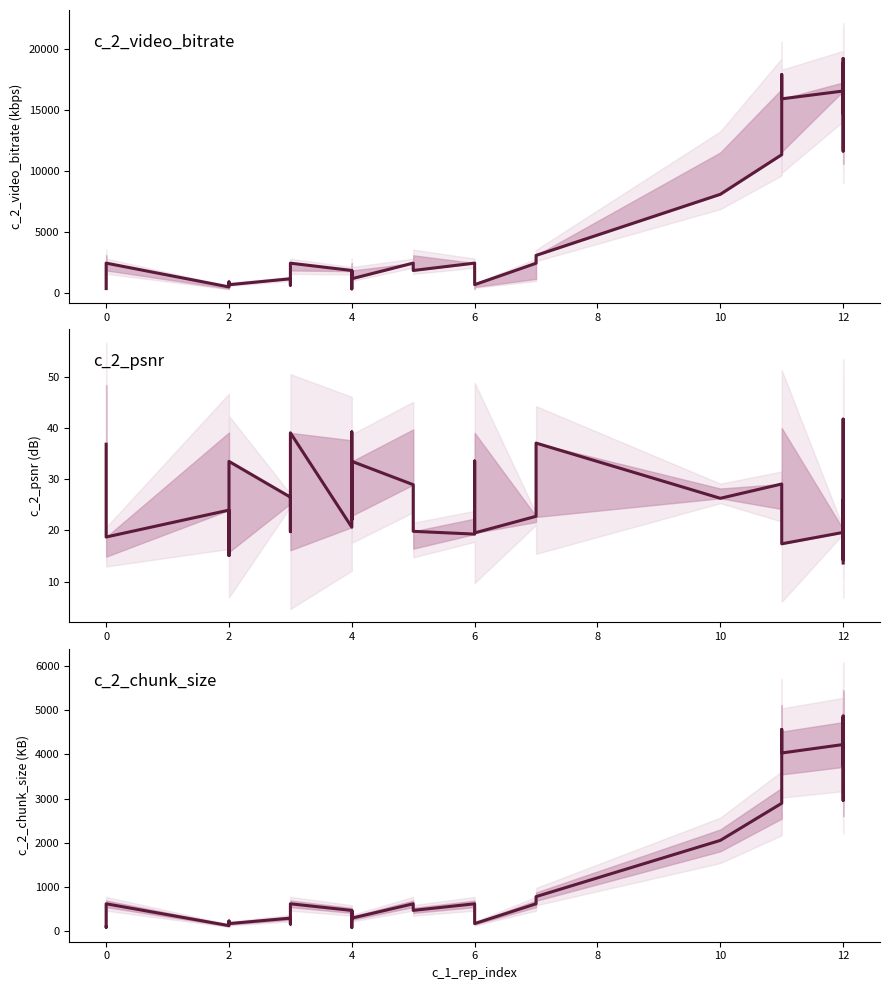

True or false: c_2_chunk_size has more than 1 interior local peaks.

True